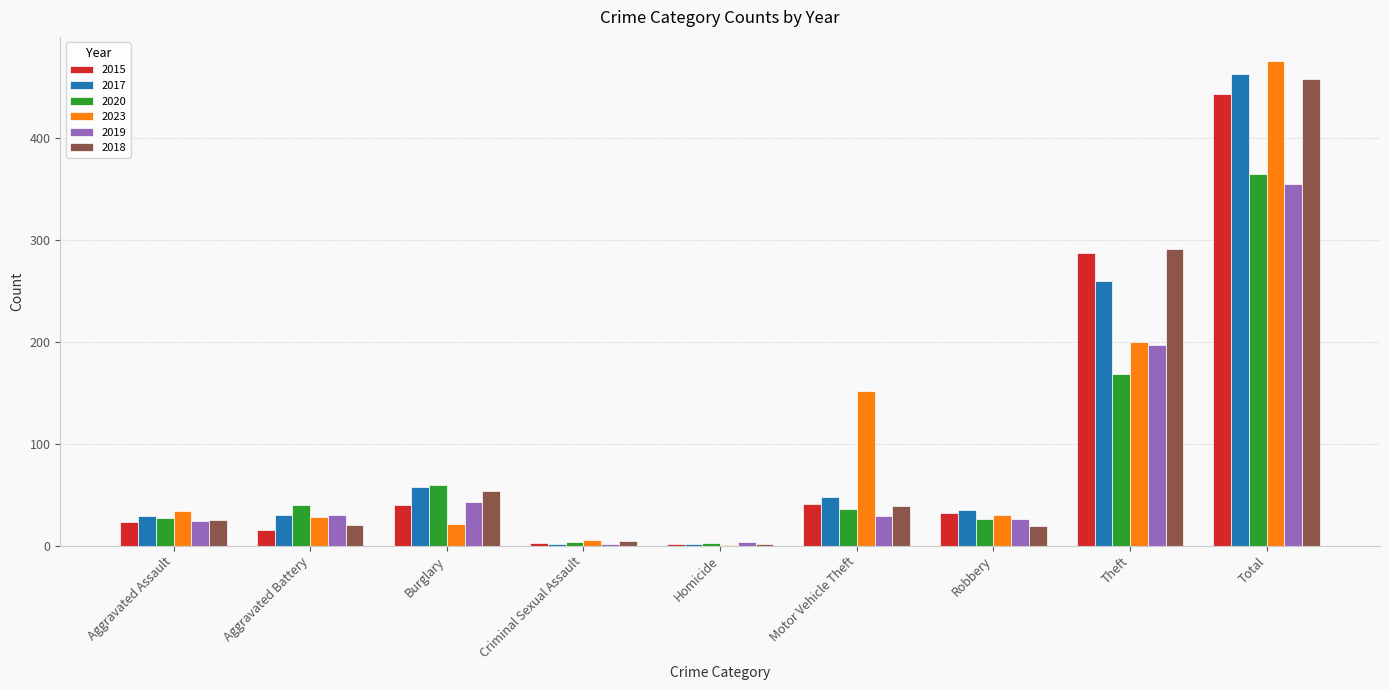

True or false: 2015 has a value of 2 at Homicide.

True